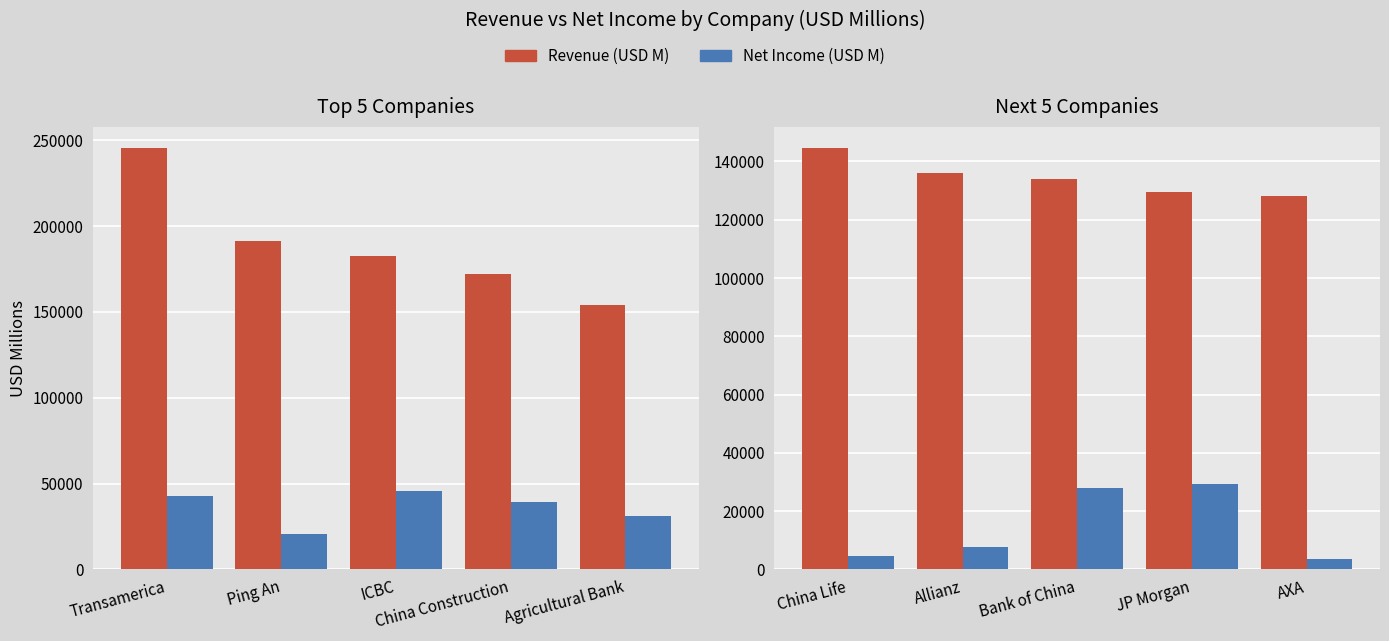

How many data points in Net Income (USD M) are less than 7756?

2